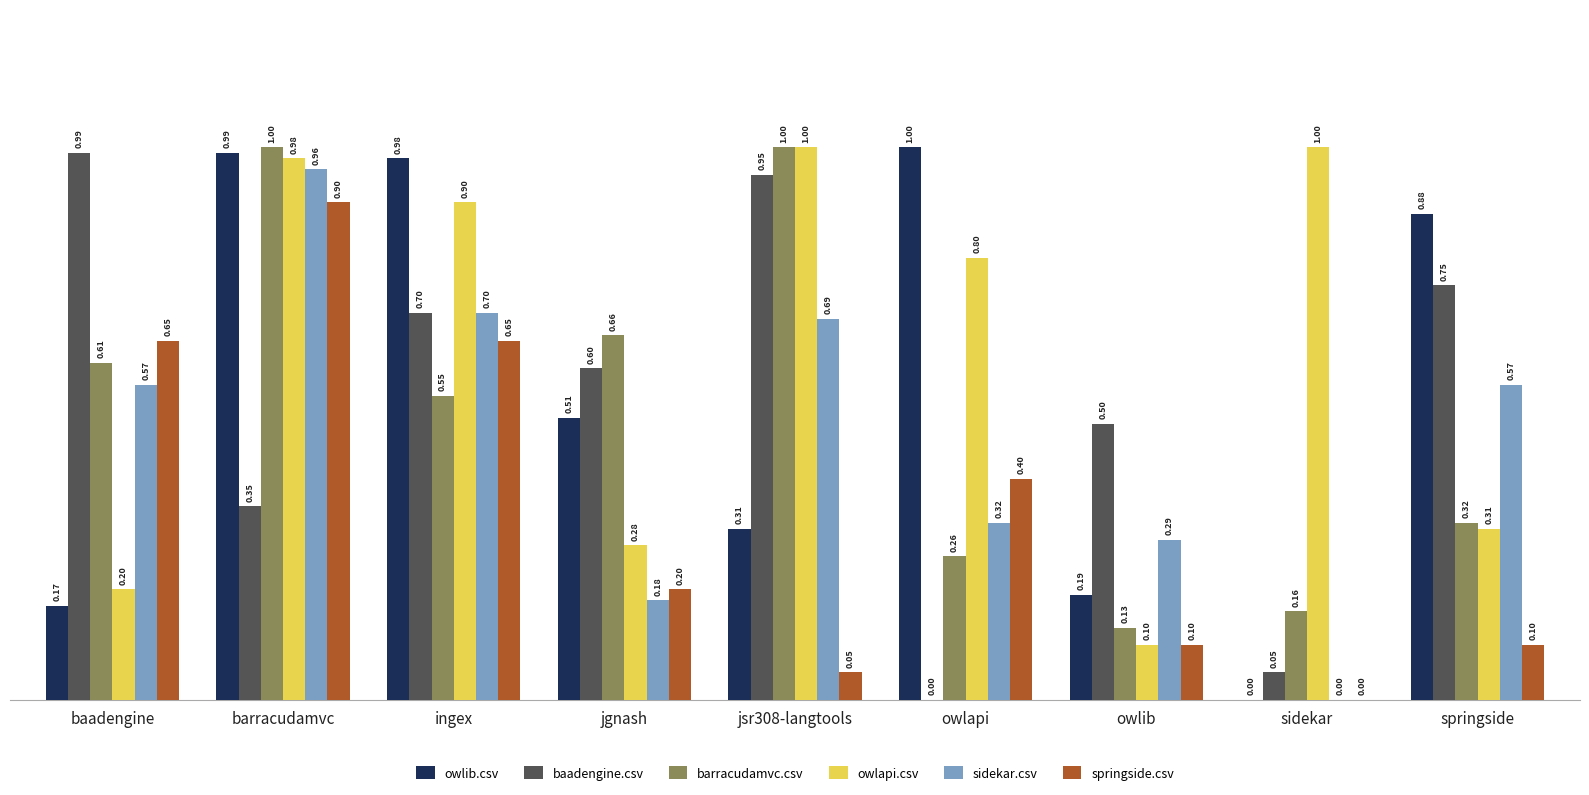

What is the total value across all series at owlapi?

2.8